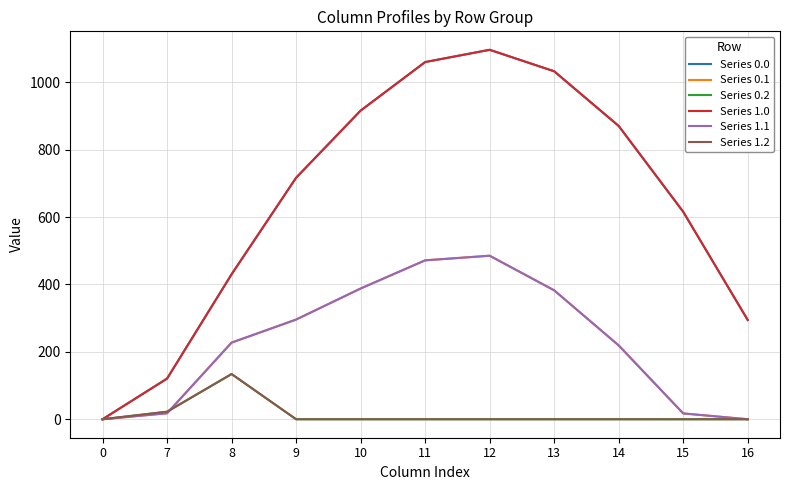

What value does the Series 0.0 series have at 7?

120.6